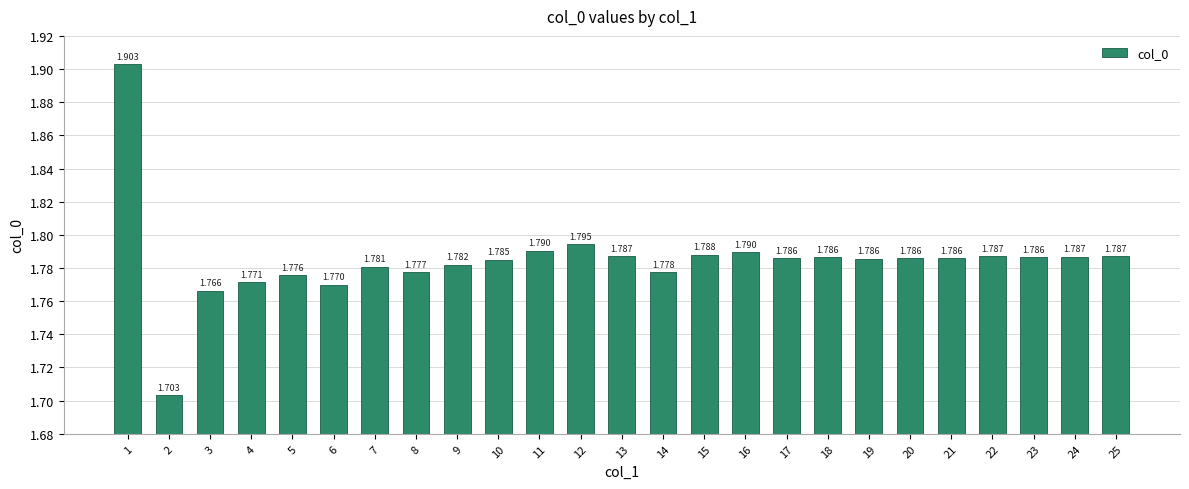

Reading left to right, what are all the values shown in this chart?

1=1.9	2=1.7	3=1.8	4=1.8	5=1.8	6=1.8	7=1.8	8=1.8	9=1.8	10=1.8	11=1.8	12=1.8	13=1.8	14=1.8	15=1.8	16=1.8	17=1.8	18=1.8	19=1.8	20=1.8	21=1.8	22=1.8	23=1.8	24=1.8	25=1.8